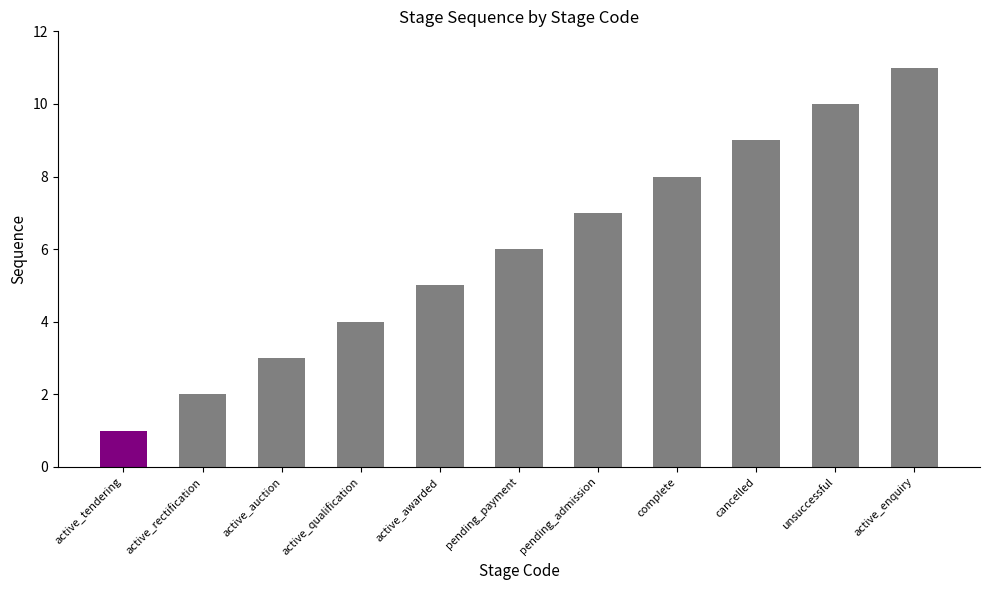

Count the number of data series in this chart.

1